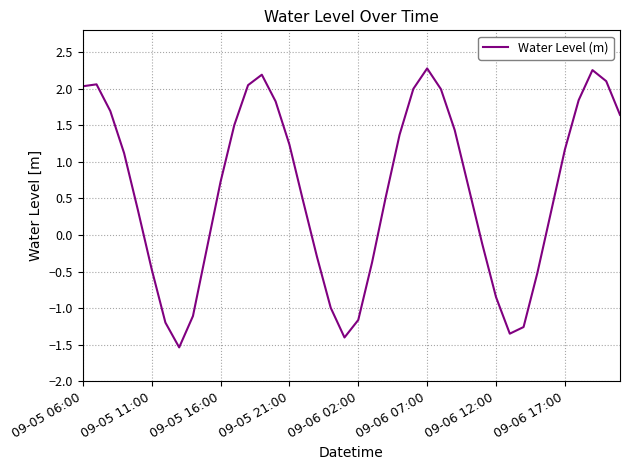

What is the maximum value shown in the chart?

2.3